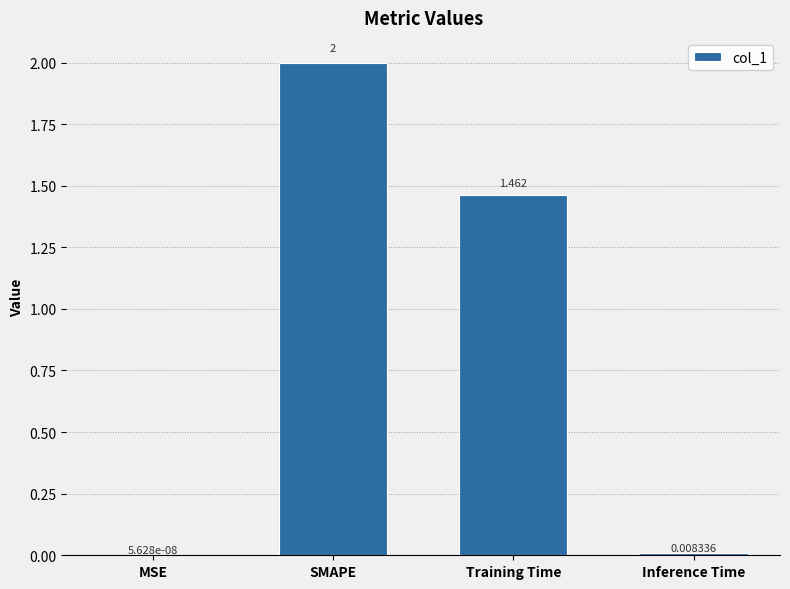

Where is the data nearest to the value 1?

Training Time